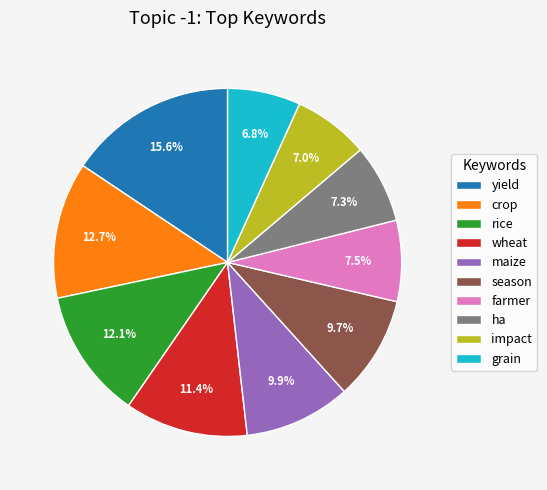

What percentage is the rice slice, to the nearest percent?

12%